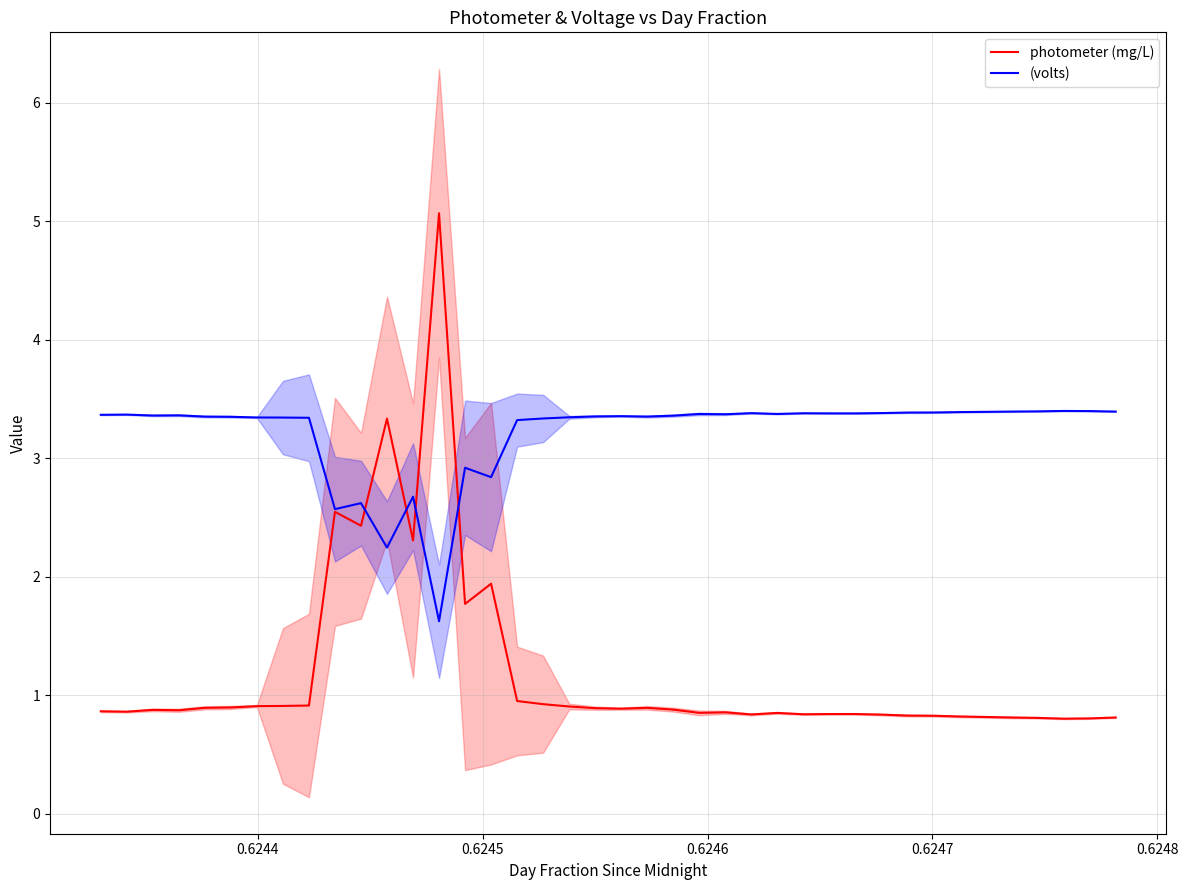

What is the minimum value for (volts)?

1.6